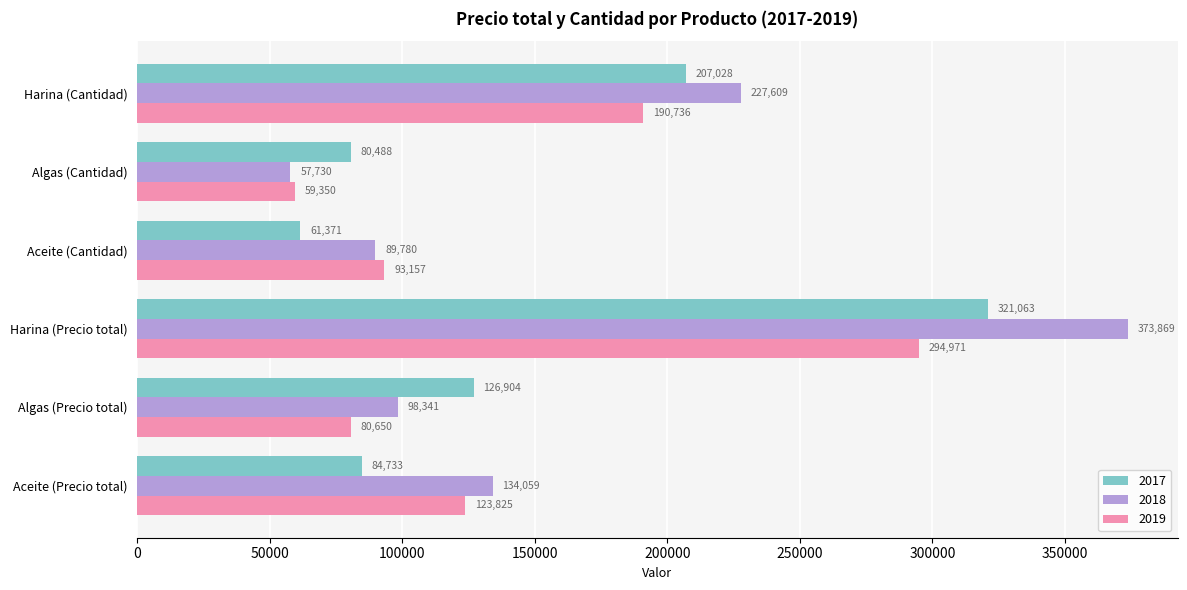

Which series changed the most between Harina (Precio total) and Algas (Cantidad)?

2018